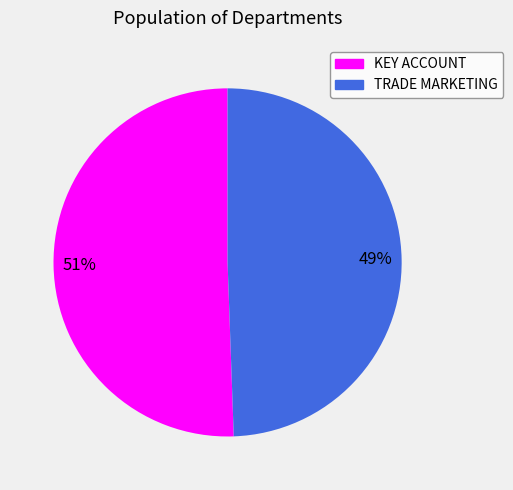

How many segments does this pie chart have?

2